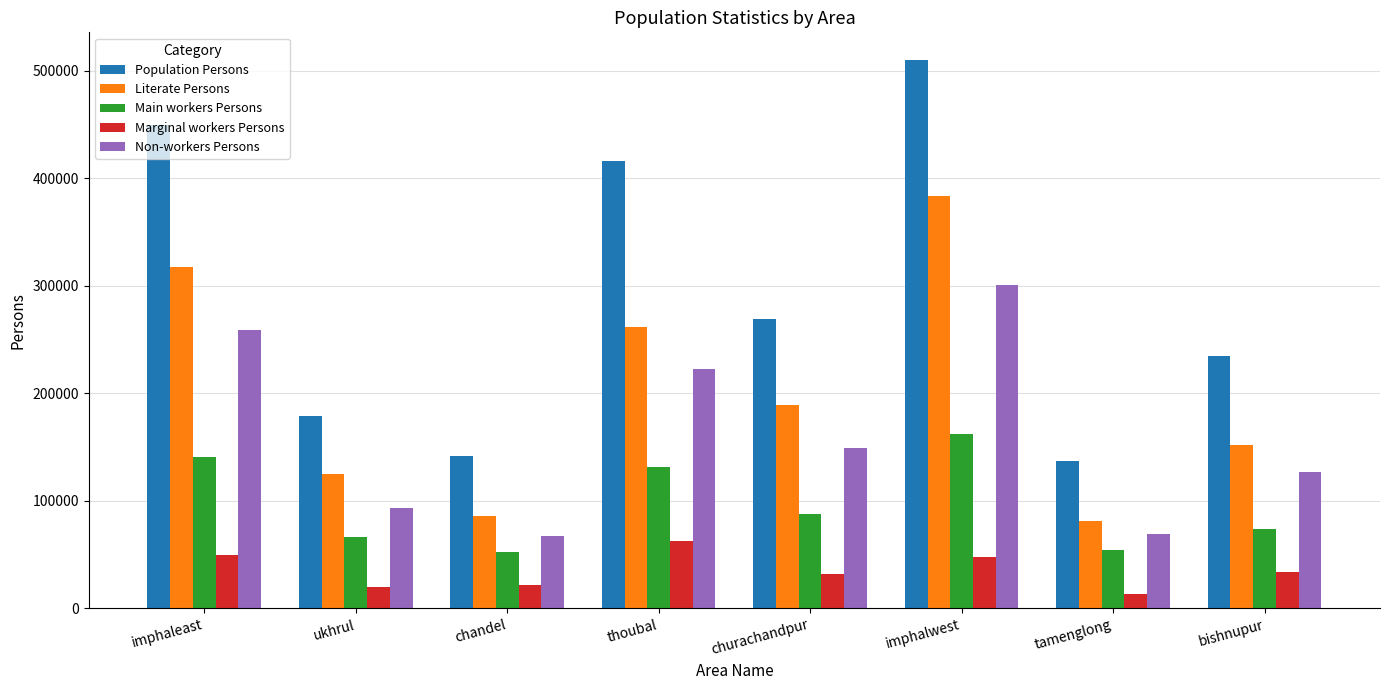

What are all the series names shown in the legend?

Population Persons, Literate Persons, Main workers Persons, Marginal workers Persons, Non-workers Persons